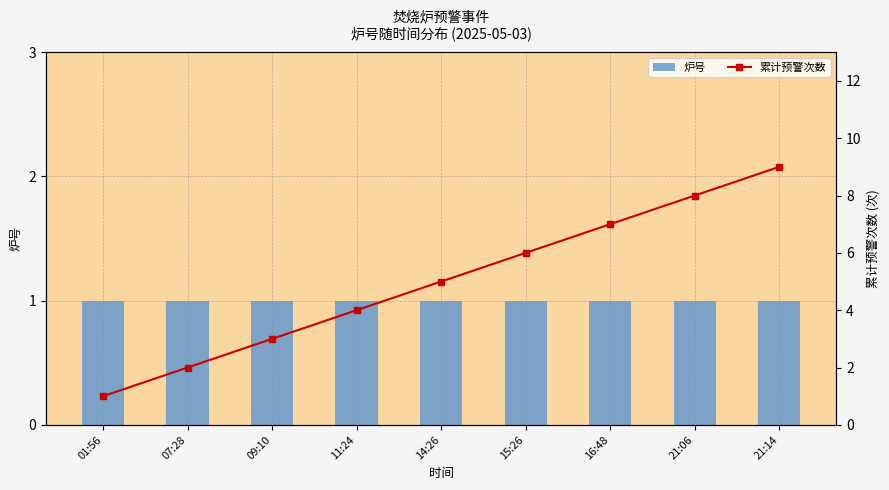

What is the value of the 炉号 bar at the 9th from the left?

1